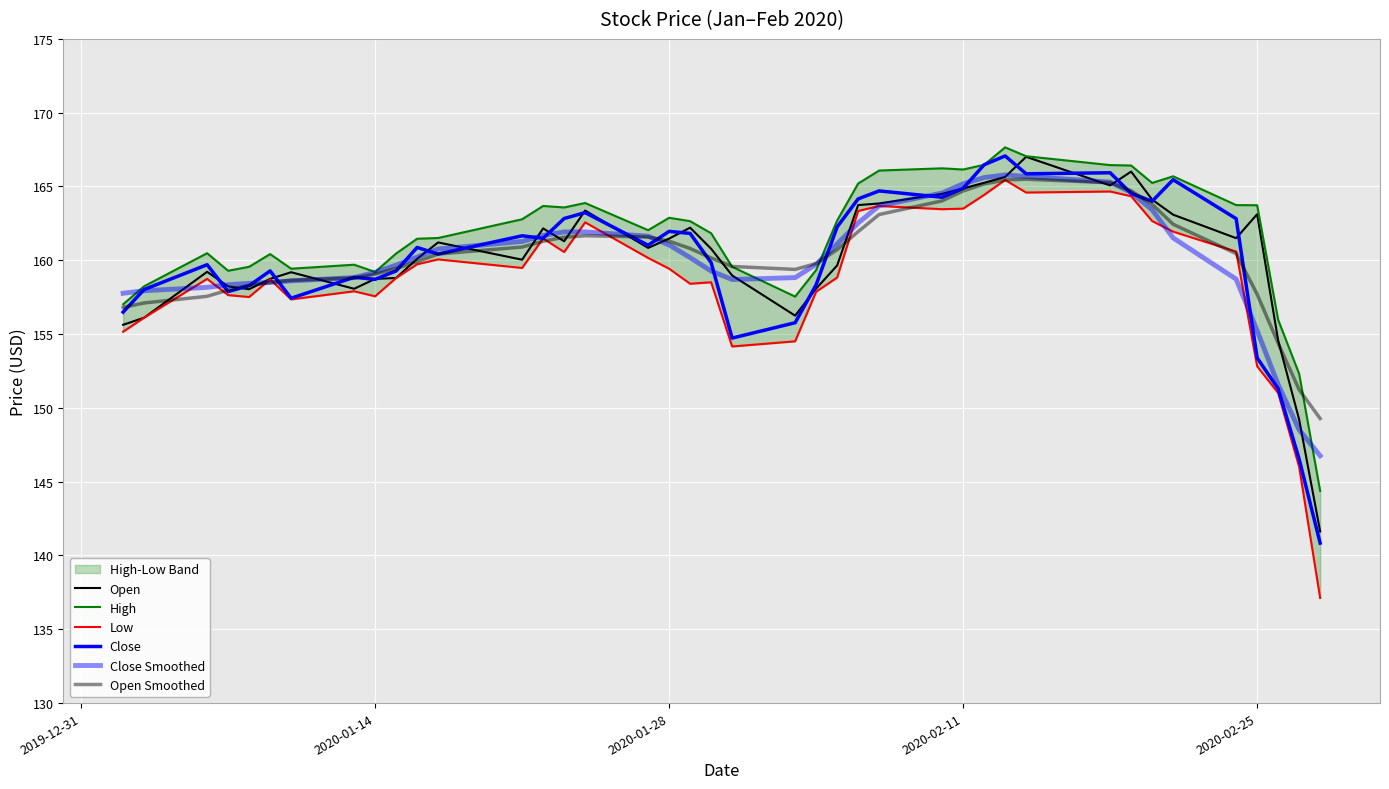

What is the highest value of the Low series?

165.4